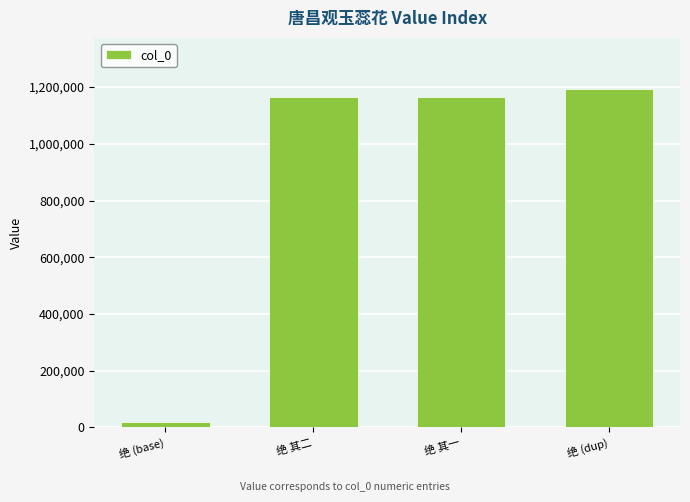

What is the label of the 1st bar from the left?

绝 (base)